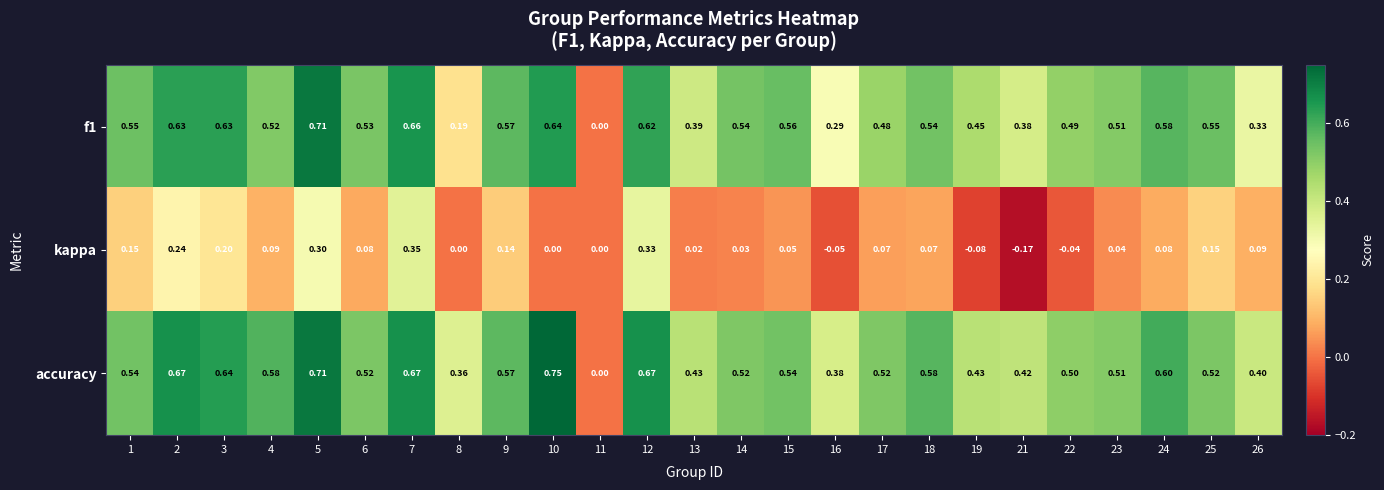

Is the value of f1 at 15 greater than the value of accuracy at 19?

Yes